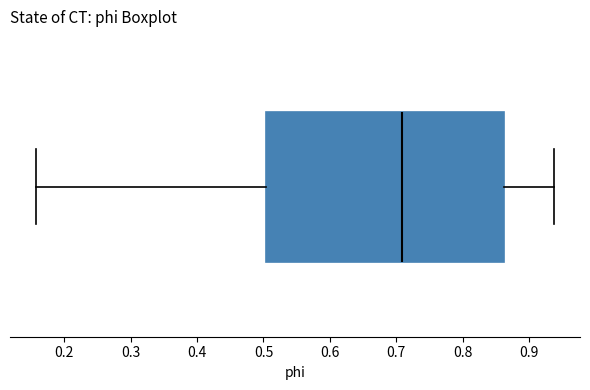

Transcribe this box plot: give where the median line is, the range the box spans, and where the two whiskers end, as read against the x-axis. The values are not printed on the chart, so give them approximately, as read against the axis.

median 0.71, box 0.50 to 0.86, whiskers 0.16 to 0.94